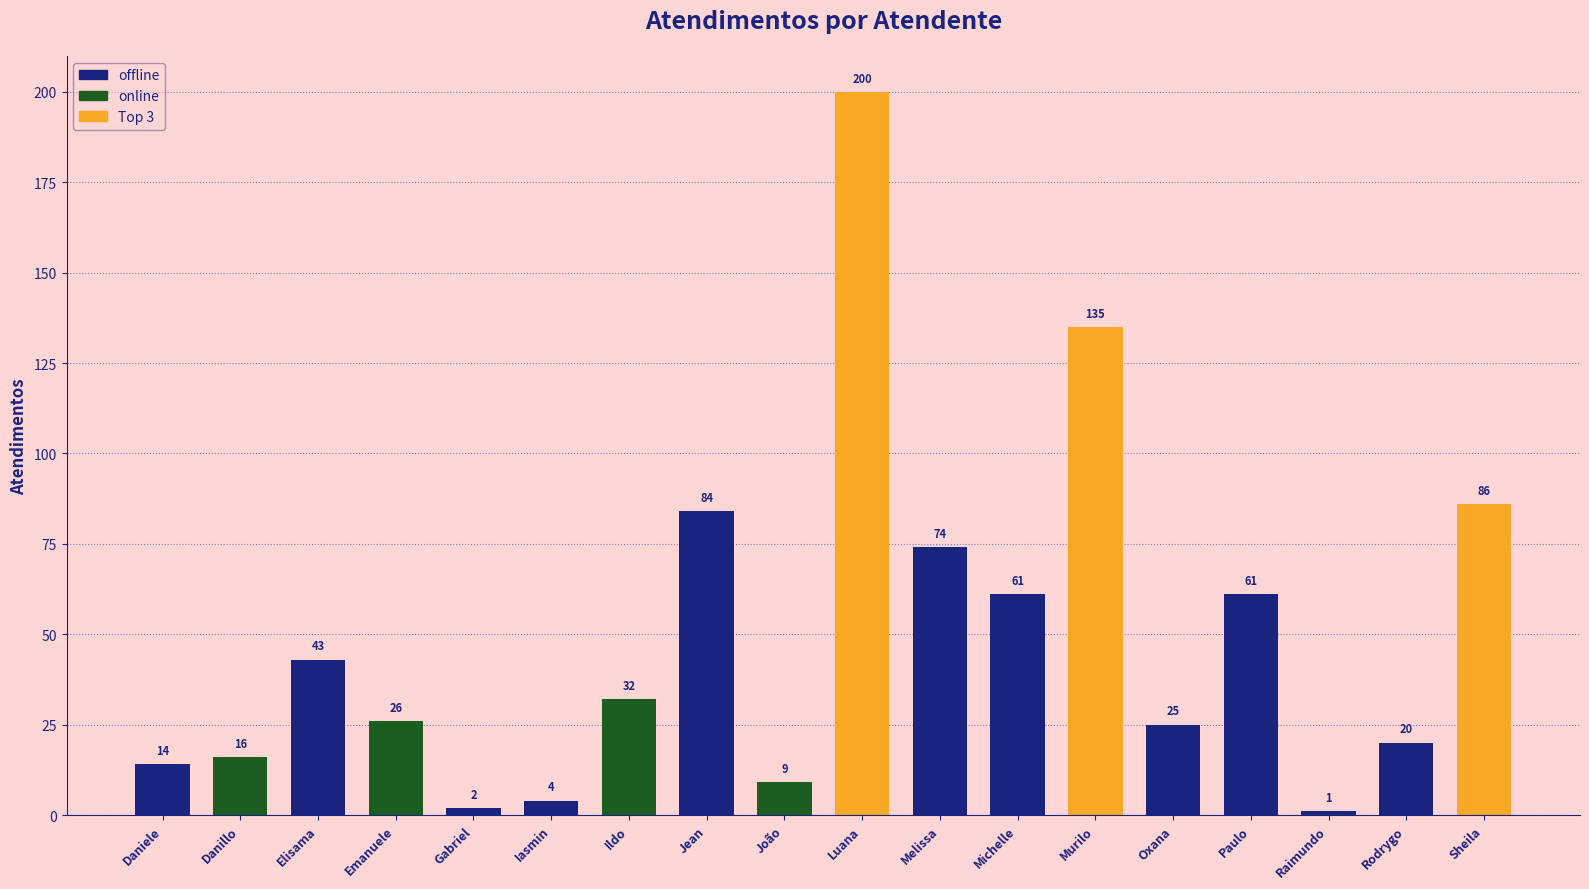

The chart shows a value of 72 at Murilo. True or false?

False